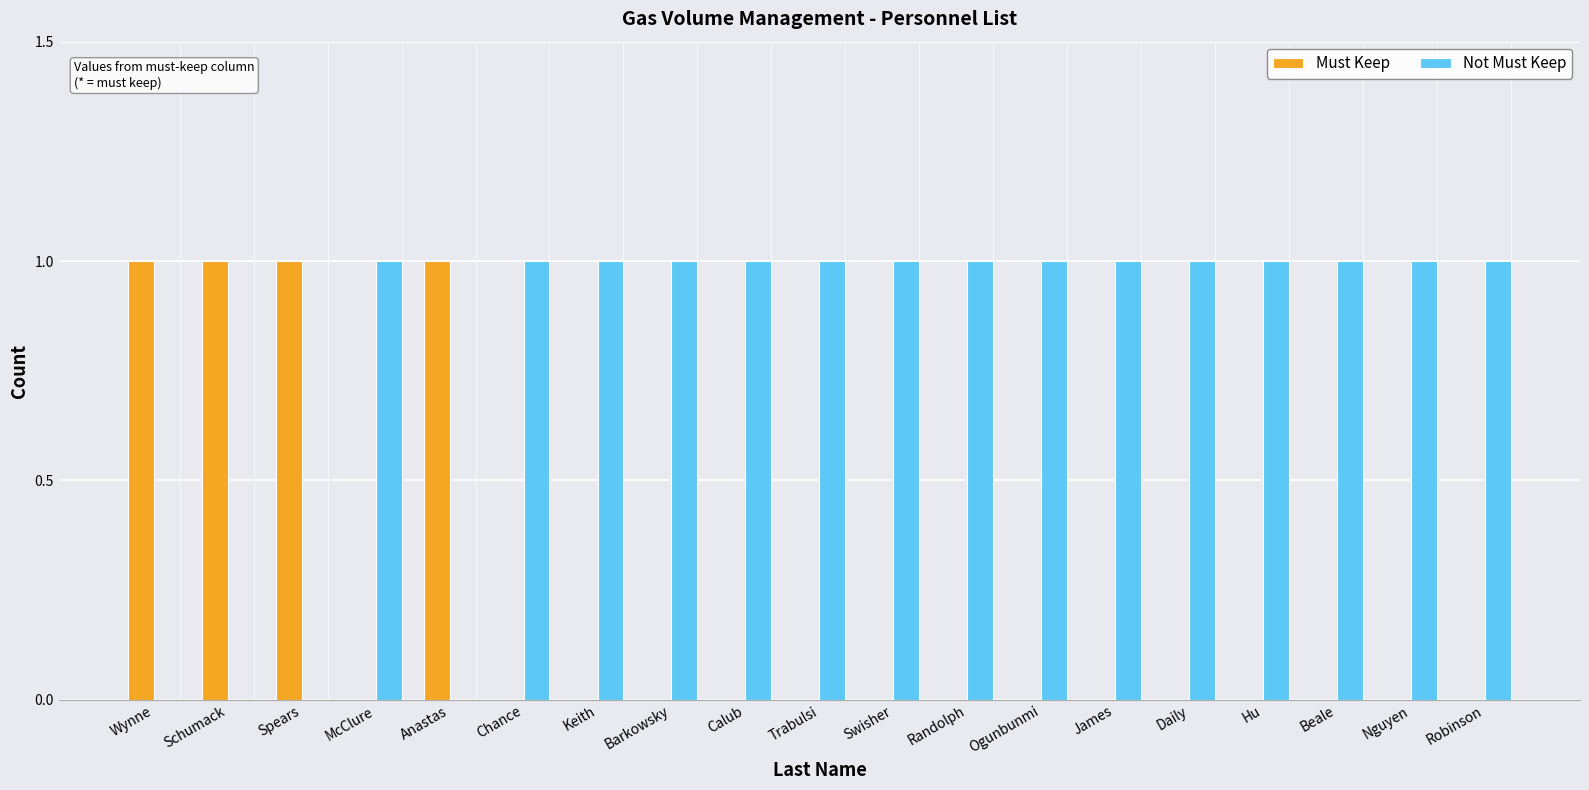

What is the spread (max minus min) of values at Chance?

1